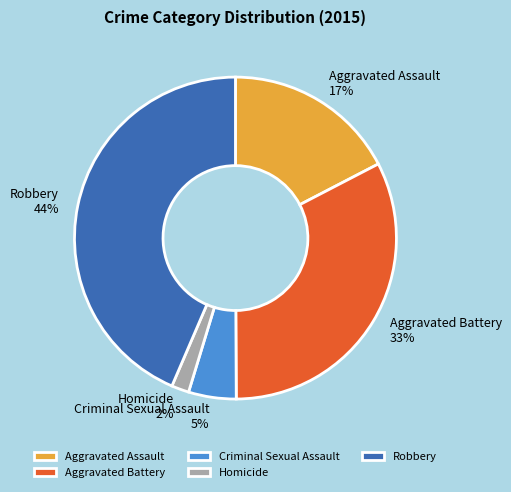

Which has a higher value, Criminal Sexual Assault or Aggravated Assault?

Aggravated Assault